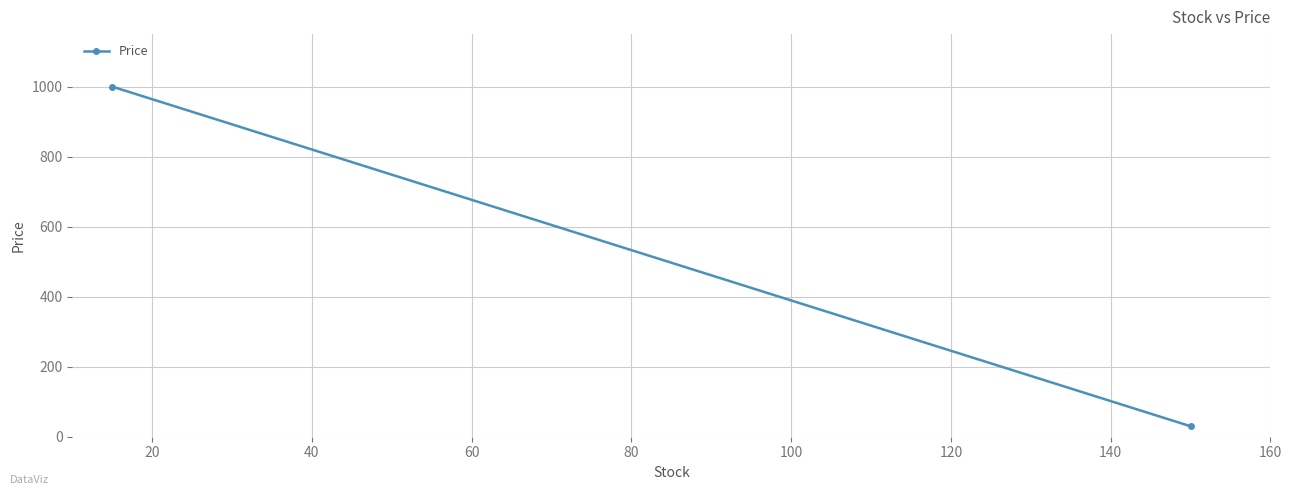

What is the value of the 1st point from the left?

1000.0